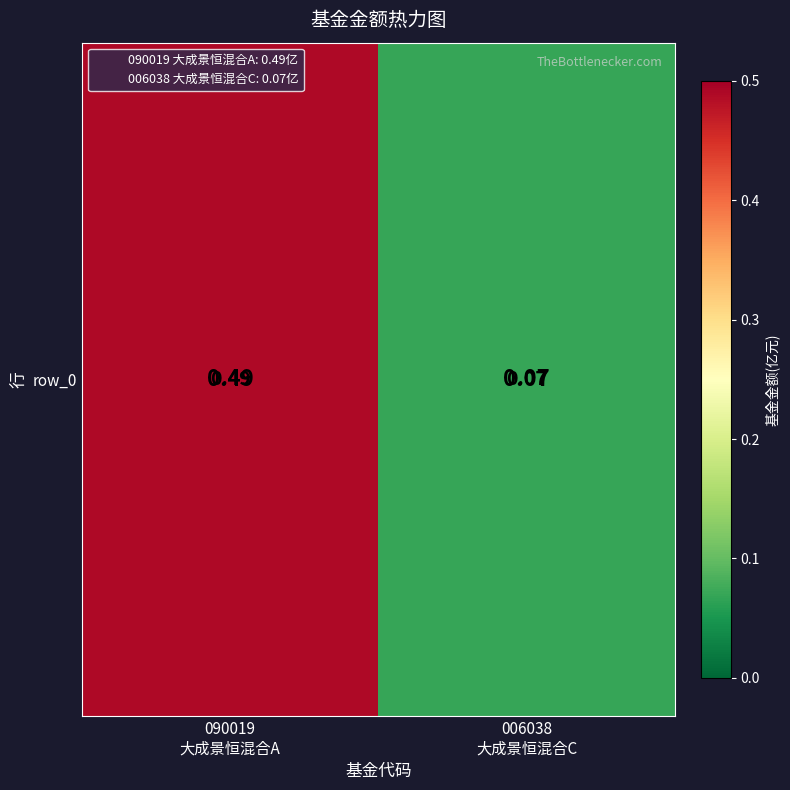

What is the change in value from 090019
大成景恒混合A to 006038
大成景恒混合C?

-0.4